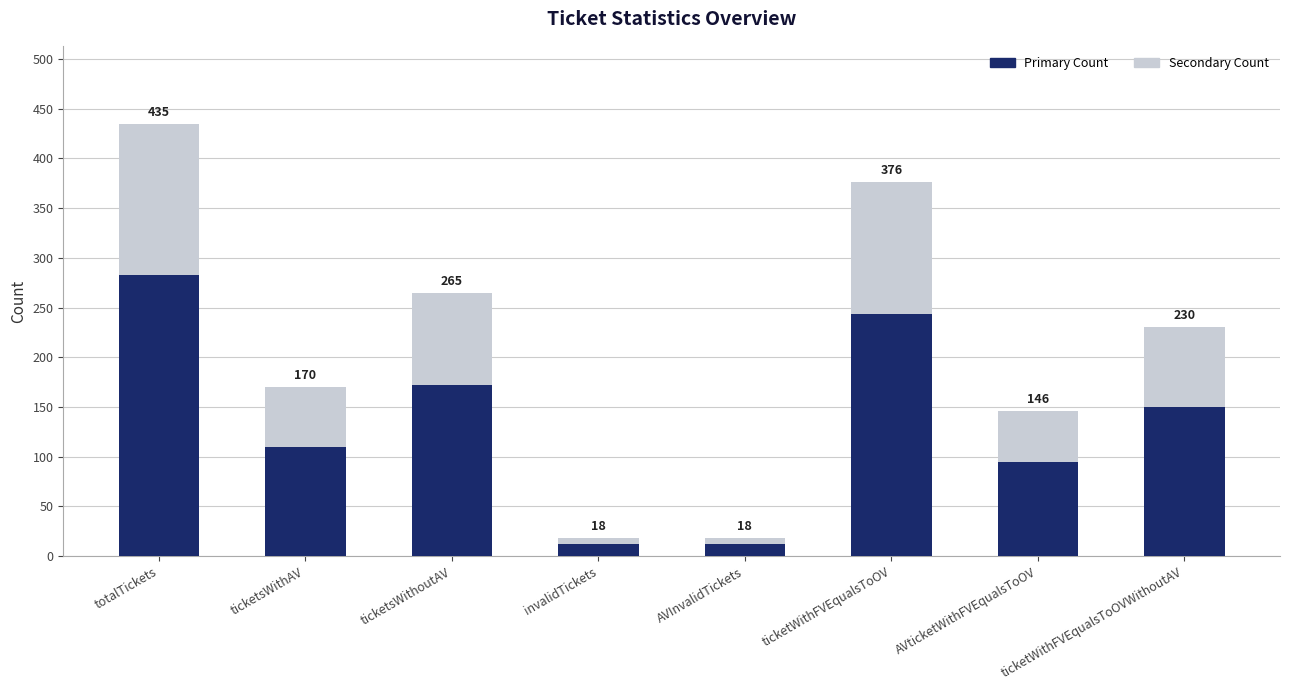

What is the approximate value of Primary Count at ticketWithFVEqualsToOV, to the nearest 10?

240